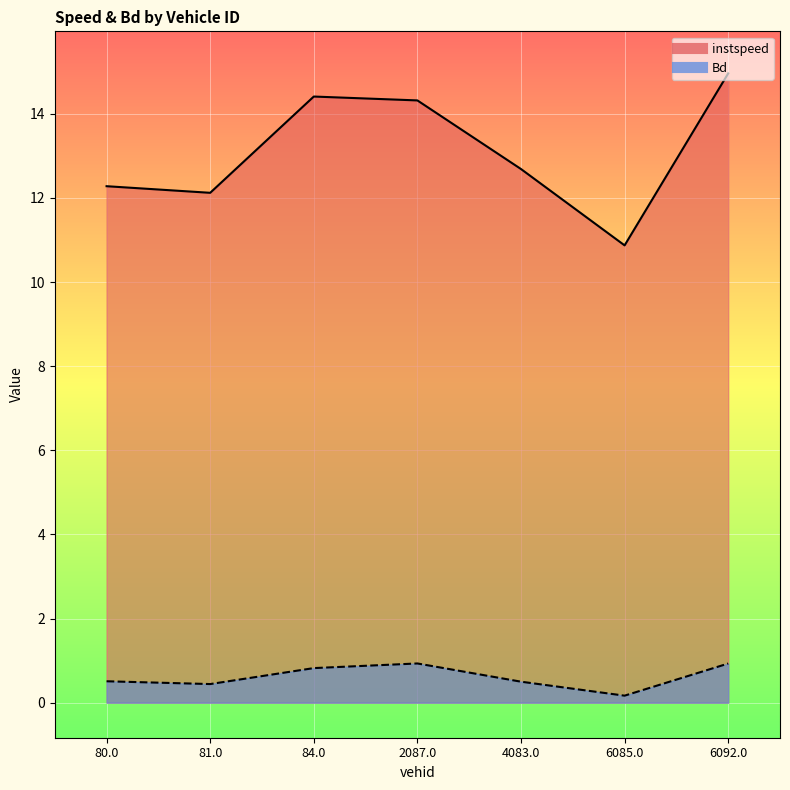

The value of Bd at 4083.0 is 0.8. True or false?

False